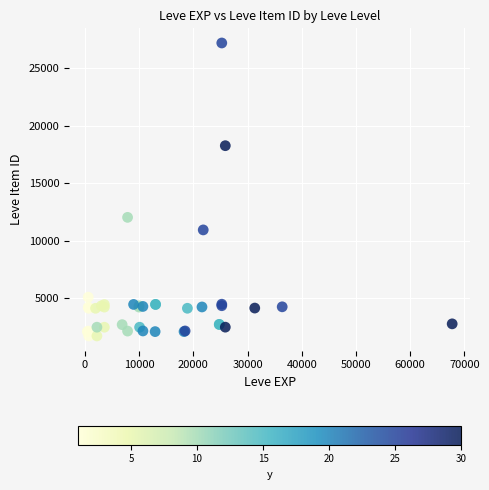

What Y value in the scatter plot is closest to 14448?

12018